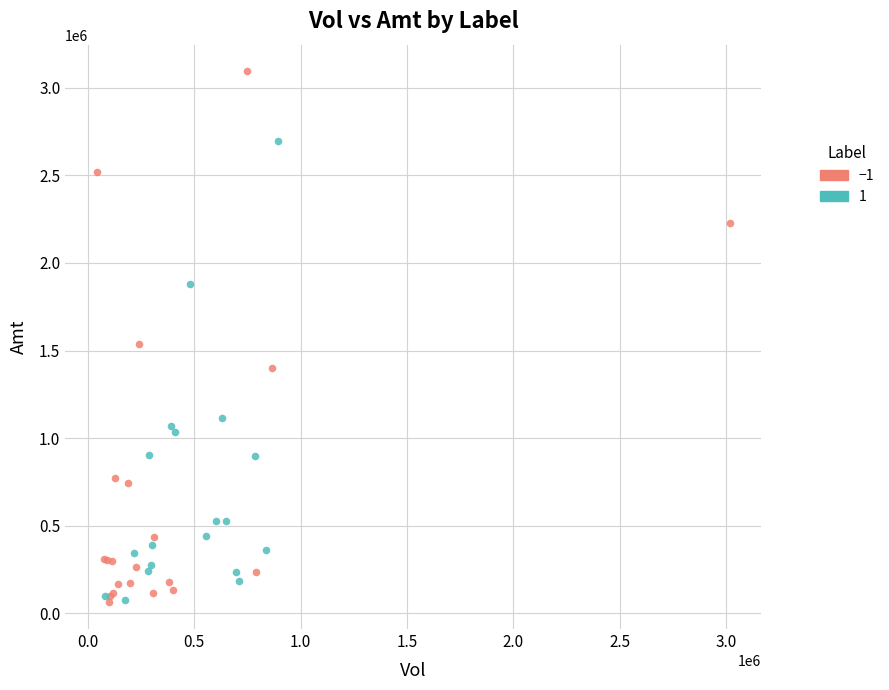

Which series has the largest Y range (max minus min)?

−1